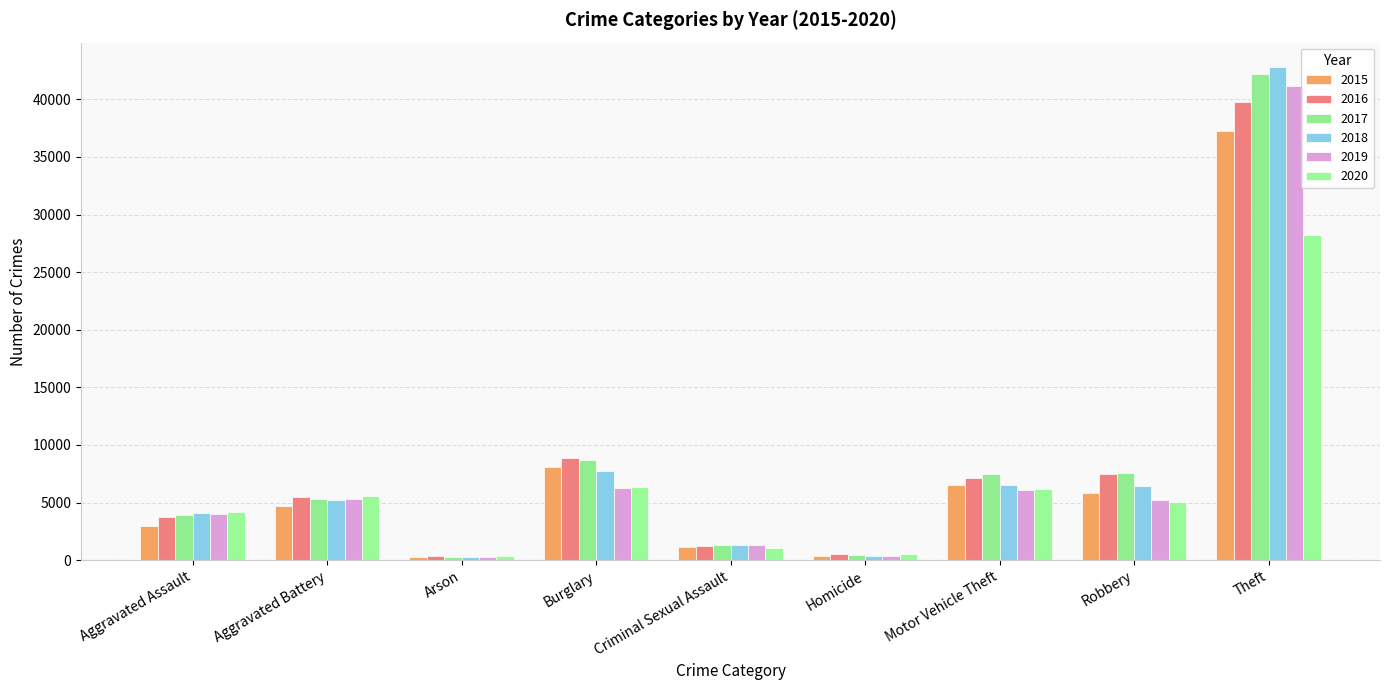

How many series are shown in this chart?

6